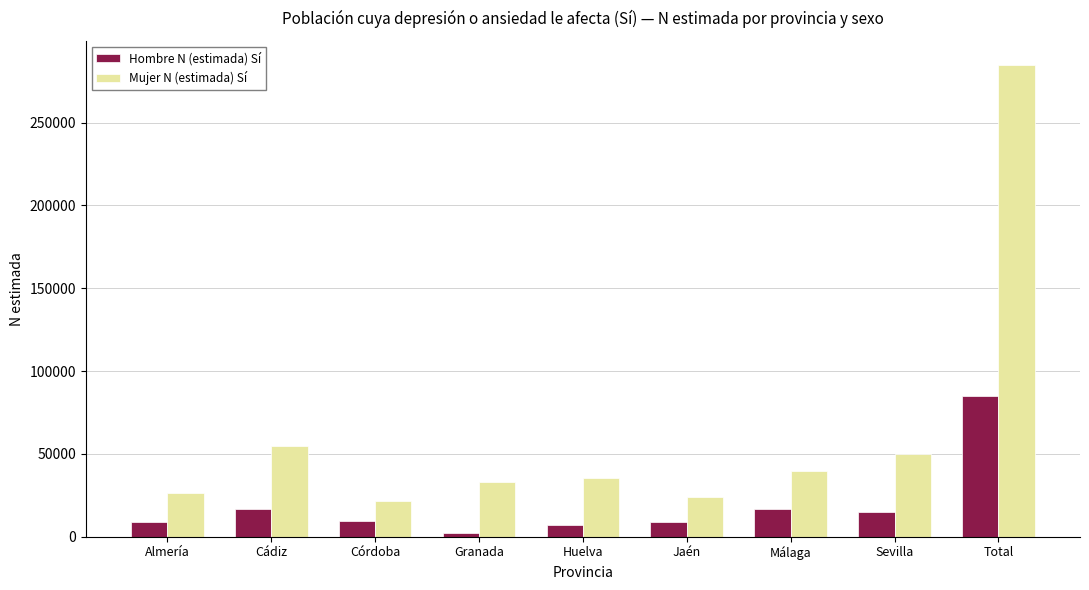

What are all the series names shown in the legend?

Hombre N (estimada) Sí, Mujer N (estimada) Sí